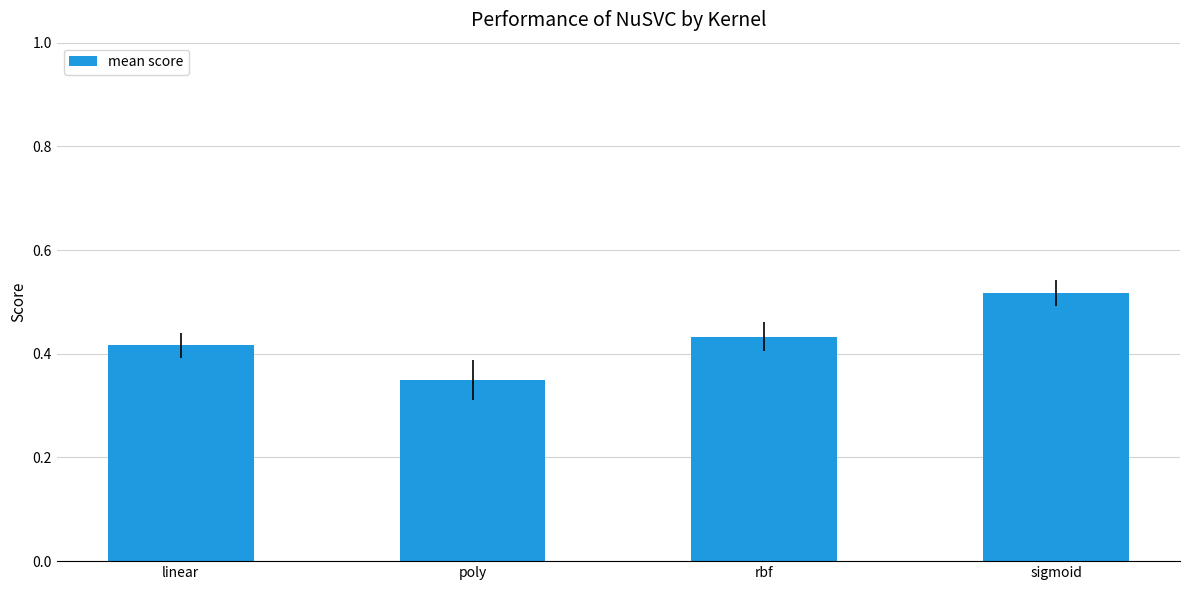

What is the label of the 1st bar from the right?

sigmoid